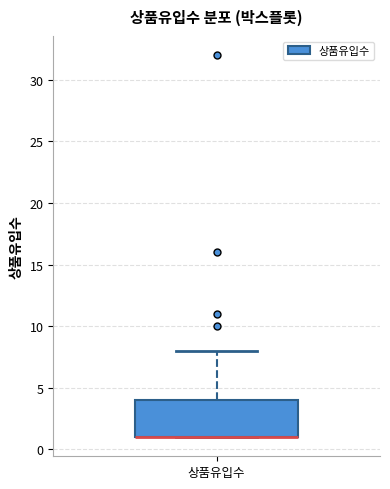

Where does the upper whisker of the box for 상품유입수 end on the y-axis? The values are not printed on the chart, so give them approximately, as read against the axis.

8